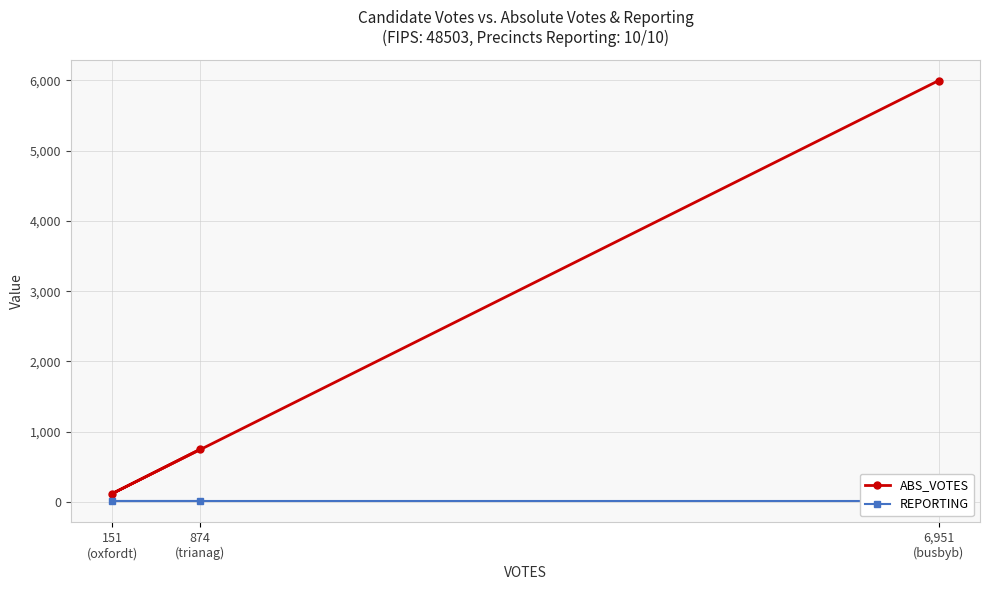

Which series changed the most between 6,951
(busbyb) and 874
(trianag)?

ABS_VOTES